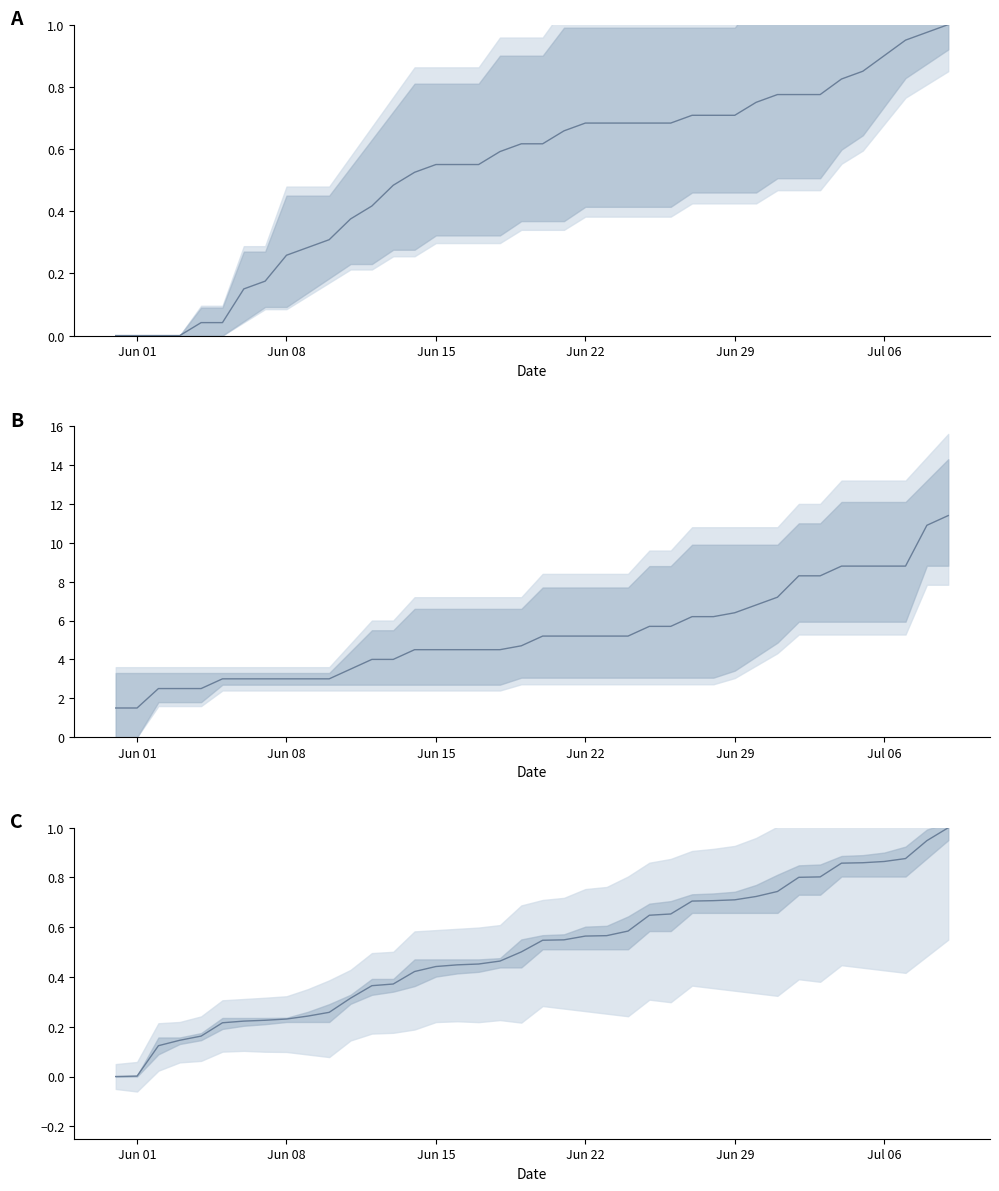

What is the spread (max minus min) of values at Jun 29?

2.5